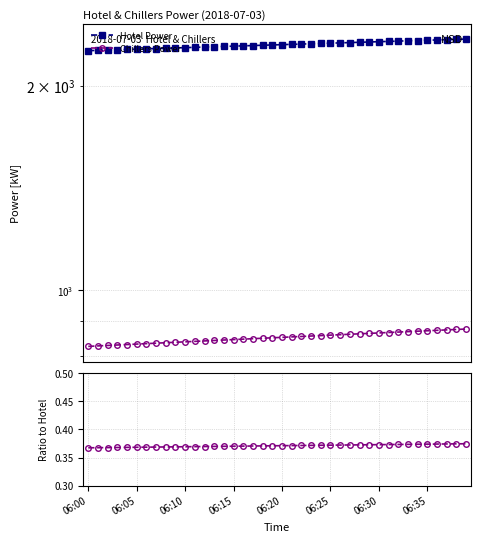

Is it true that Chillers Power equals 0.2 at 37?

False